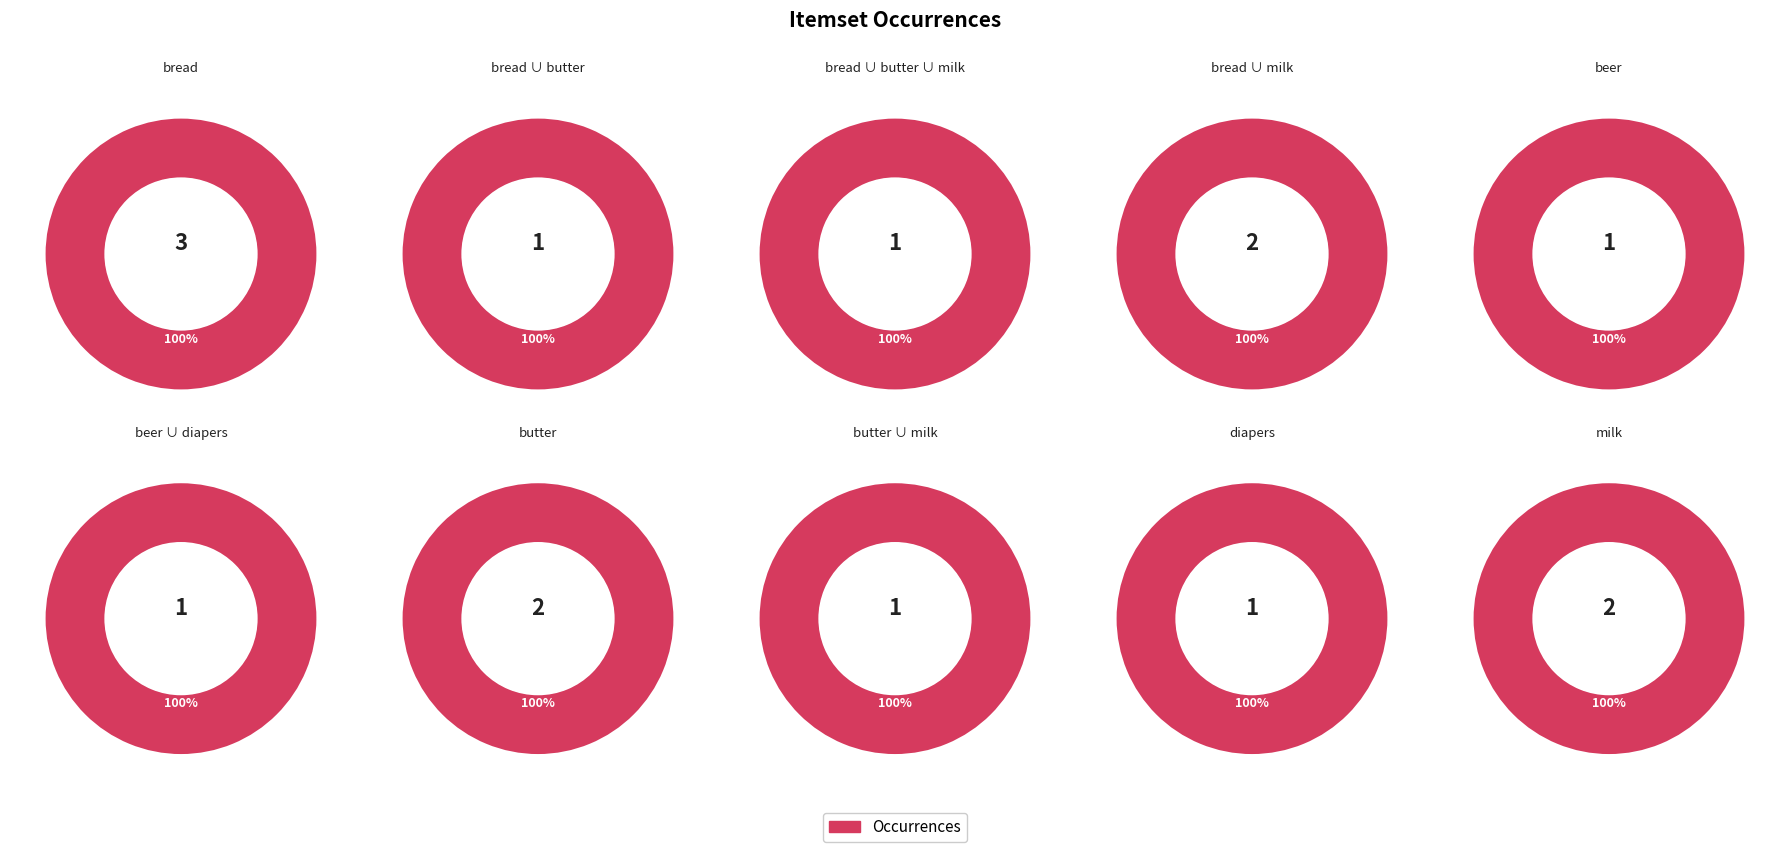

True or false: bread ∪ butter accounts for 13% of the total.

False